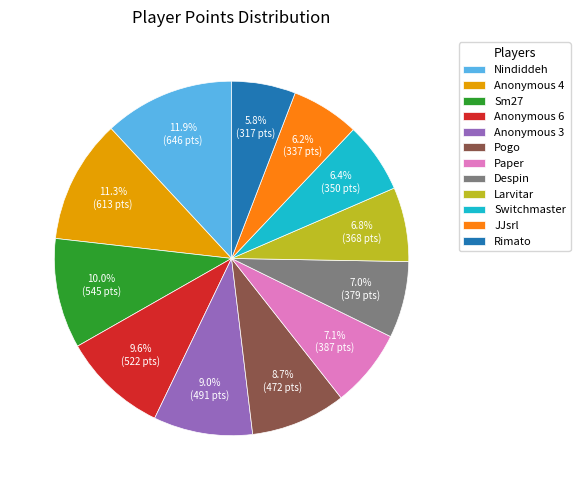

Is it true that Anonymous 3 is 17% of the pie?

False